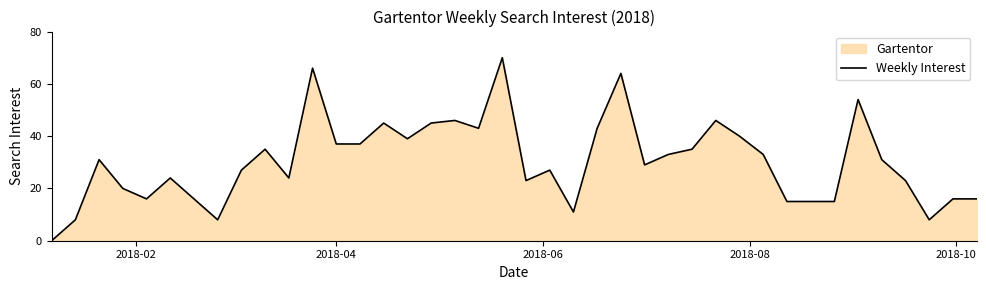

Reading left to right, list all the values displayed in this chart.

0	8	31	20	16	24	16	8	27	35	24	66	37	37	45	39	45	46	43	70	23	27	11	43	64	29	33	35	46	40	33	15	15	15	54	31	23	8	16	16